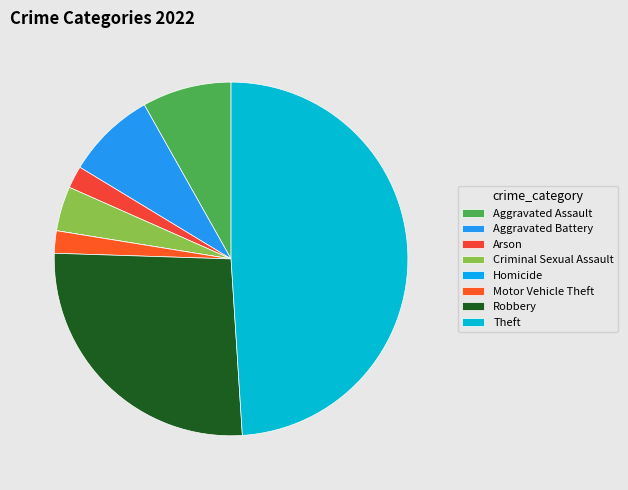

Is there a majority slice in this chart?

No